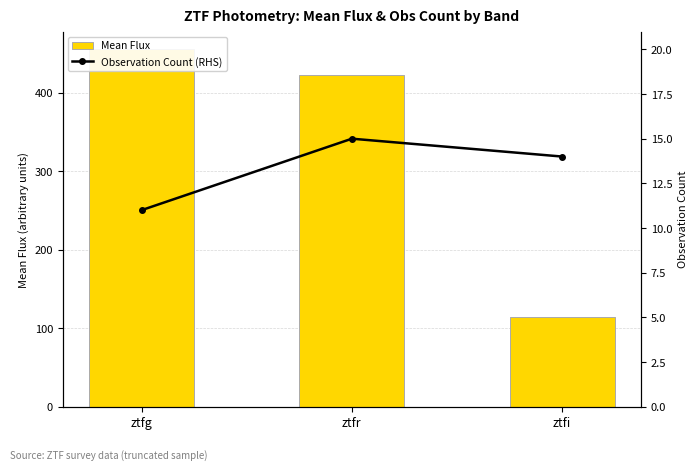

What is the average value of the Observation Count (RHS) series?

13.3